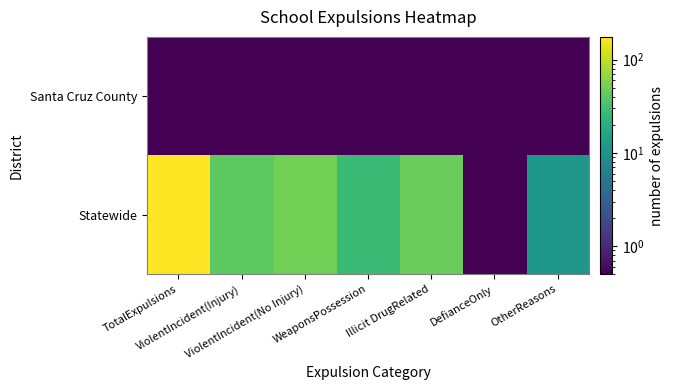

List the series in order of their peak value, lowest first.

Santa Cruz County, Statewide